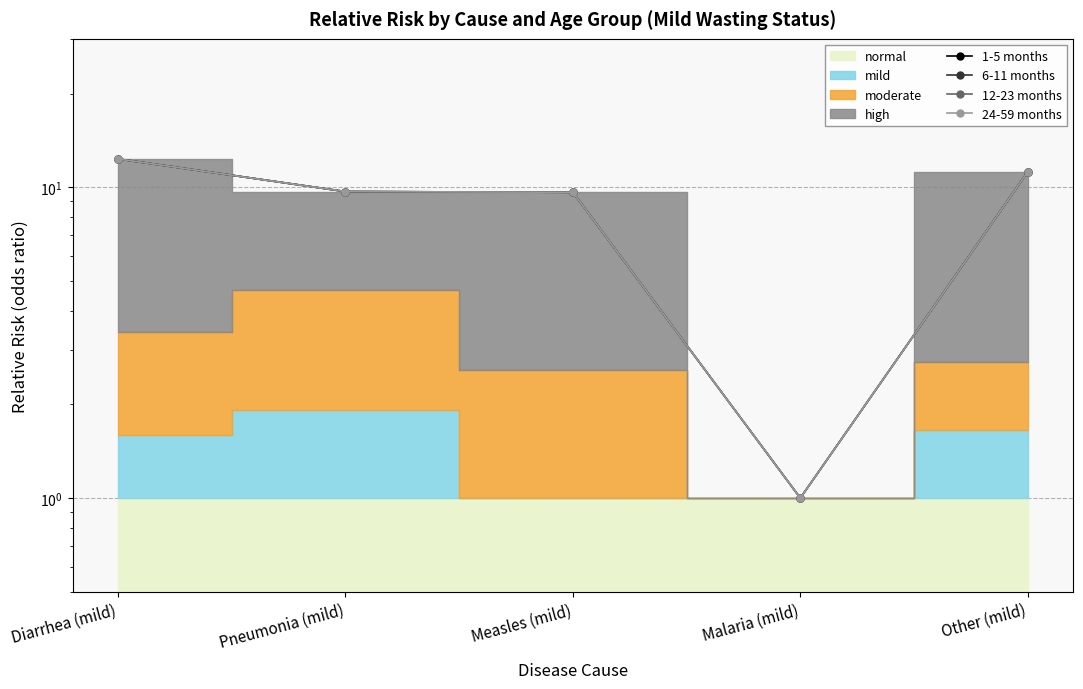

Reading left to right, extract all data points from this chart.

1-5 months: 12.3	9.7	9.6	1.0	11.2
6-11 months: 12.3	9.7	9.6	1.0	11.2
12-23 months: 12.3	9.7	9.6	1.0	11.2
24-59 months: 12.3	9.7	9.6	1.0	11.2